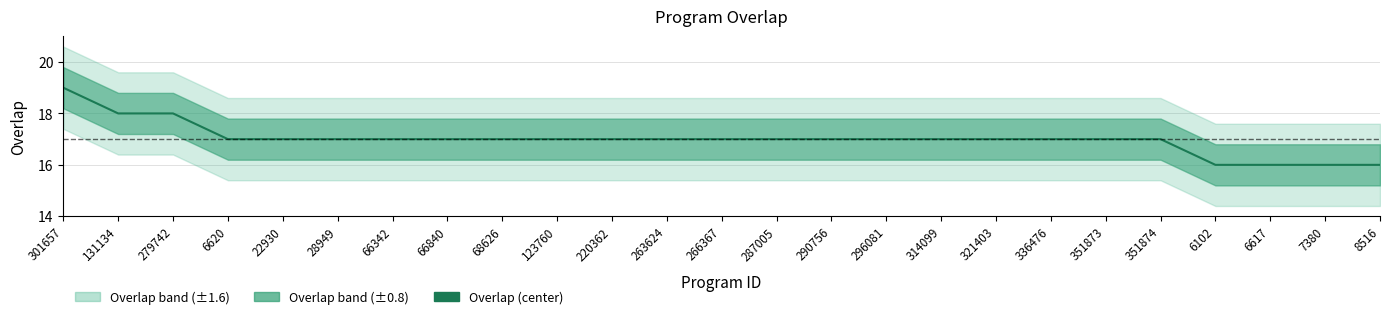

What is the change in value from 279742 to 287005?

-1